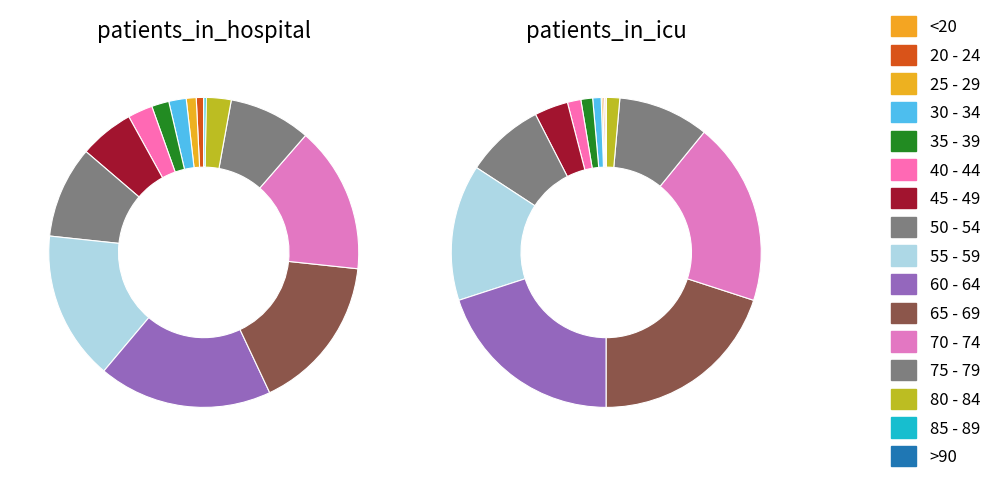

What percentage do 65 - 69 and 45 - 49 together represent?

22.0%